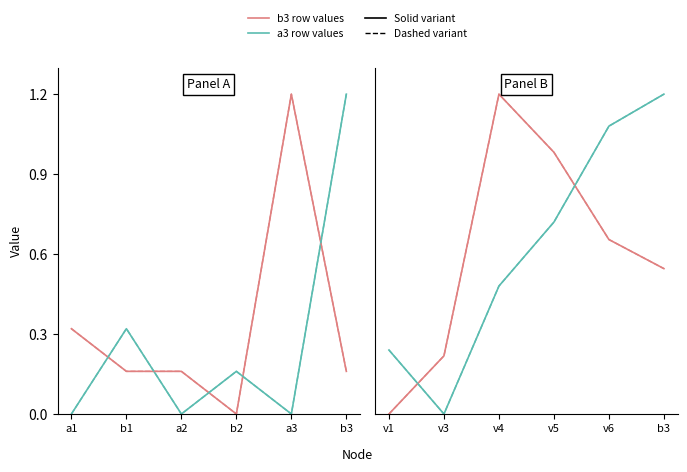

How many values in a3 values (solid) are above zero?

5